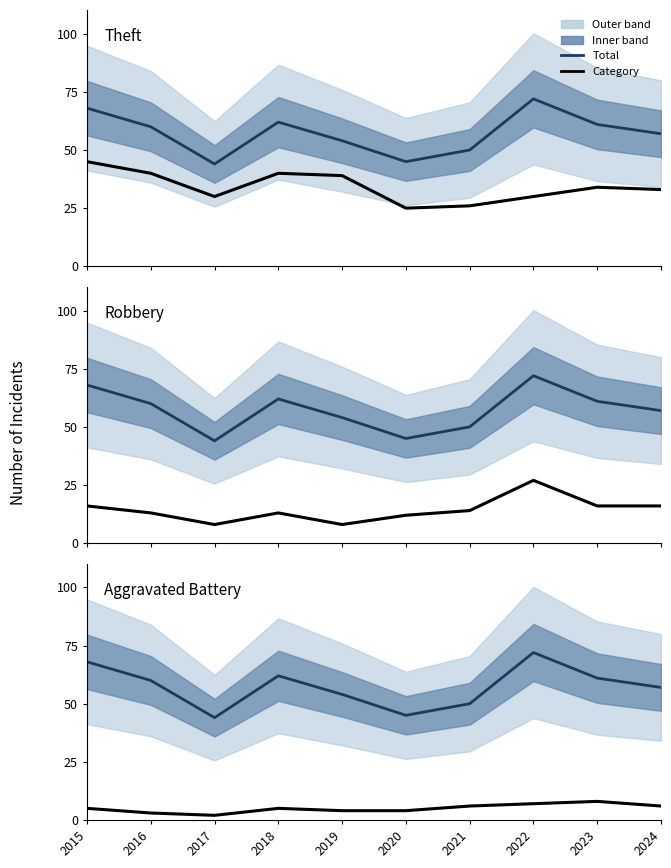

True or false: Aggravated Battery and Robbery intersect in this chart.

False